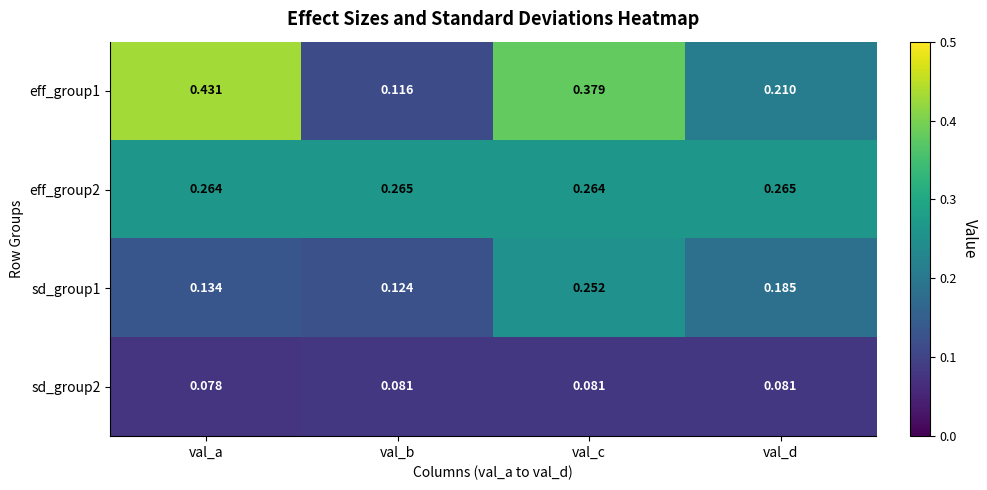

Which series has the largest total across all categories?

eff_group1